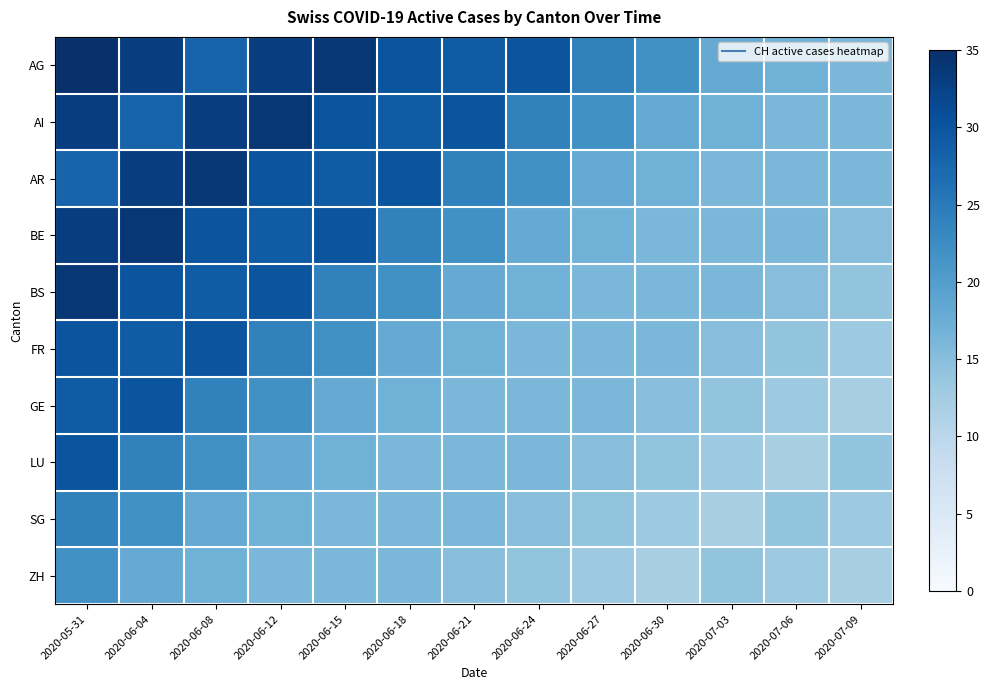

Reading left to right, what are all the values shown in this chart?

AG: 2020-05-31=35	2020-06-04=33	2020-06-08=28	2020-06-12=33	2020-06-15=34	2020-06-18=30	2020-06-21=29	2020-06-24=30	2020-06-27=24	2020-06-30=22	2020-07-03=18	2020-07-06=17	2020-07-09=16
AI: 2020-05-31=33	2020-06-04=28	2020-06-08=33	2020-06-12=34	2020-06-15=30	2020-06-18=29	2020-06-21=30	2020-06-24=24	2020-06-27=22	2020-06-30=18	2020-07-03=17	2020-07-06=16	2020-07-09=16
AR: 2020-05-31=28	2020-06-04=33	2020-06-08=34	2020-06-12=30	2020-06-15=29	2020-06-18=30	2020-06-21=24	2020-06-24=22	2020-06-27=18	2020-06-30=17	2020-07-03=16	2020-07-06=16	2020-07-09=16
BE: 2020-05-31=33	2020-06-04=34	2020-06-08=30	2020-06-12=29	2020-06-15=30	2020-06-18=24	2020-06-21=22	2020-06-24=18	2020-06-27=17	2020-06-30=16	2020-07-03=16	2020-07-06=16	2020-07-09=15
BS: 2020-05-31=34	2020-06-04=30	2020-06-08=29	2020-06-12=30	2020-06-15=24	2020-06-18=22	2020-06-21=18	2020-06-24=17	2020-06-27=16	2020-06-30=16	2020-07-03=16	2020-07-06=15	2020-07-09=14
FR: 2020-05-31=30	2020-06-04=29	2020-06-08=30	2020-06-12=24	2020-06-15=22	2020-06-18=18	2020-06-21=17	2020-06-24=16	2020-06-27=16	2020-06-30=16	2020-07-03=15	2020-07-06=14	2020-07-09=13
GE: 2020-05-31=29	2020-06-04=30	2020-06-08=24	2020-06-12=22	2020-06-15=18	2020-06-18=17	2020-06-21=16	2020-06-24=16	2020-06-27=16	2020-06-30=15	2020-07-03=14	2020-07-06=13	2020-07-09=12
LU: 2020-05-31=30	2020-06-04=24	2020-06-08=22	2020-06-12=18	2020-06-15=17	2020-06-18=16	2020-06-21=16	2020-06-24=16	2020-06-27=15	2020-06-30=14	2020-07-03=13	2020-07-06=12	2020-07-09=14
SG: 2020-05-31=24	2020-06-04=22	2020-06-08=18	2020-06-12=17	2020-06-15=16	2020-06-18=16	2020-06-21=16	2020-06-24=15	2020-06-27=14	2020-06-30=13	2020-07-03=12	2020-07-06=14	2020-07-09=13
ZH: 2020-05-31=22	2020-06-04=18	2020-06-08=17	2020-06-12=16	2020-06-15=16	2020-06-18=16	2020-06-21=15	2020-06-24=14	2020-06-27=13	2020-06-30=12	2020-07-03=14	2020-07-06=13	2020-07-09=12